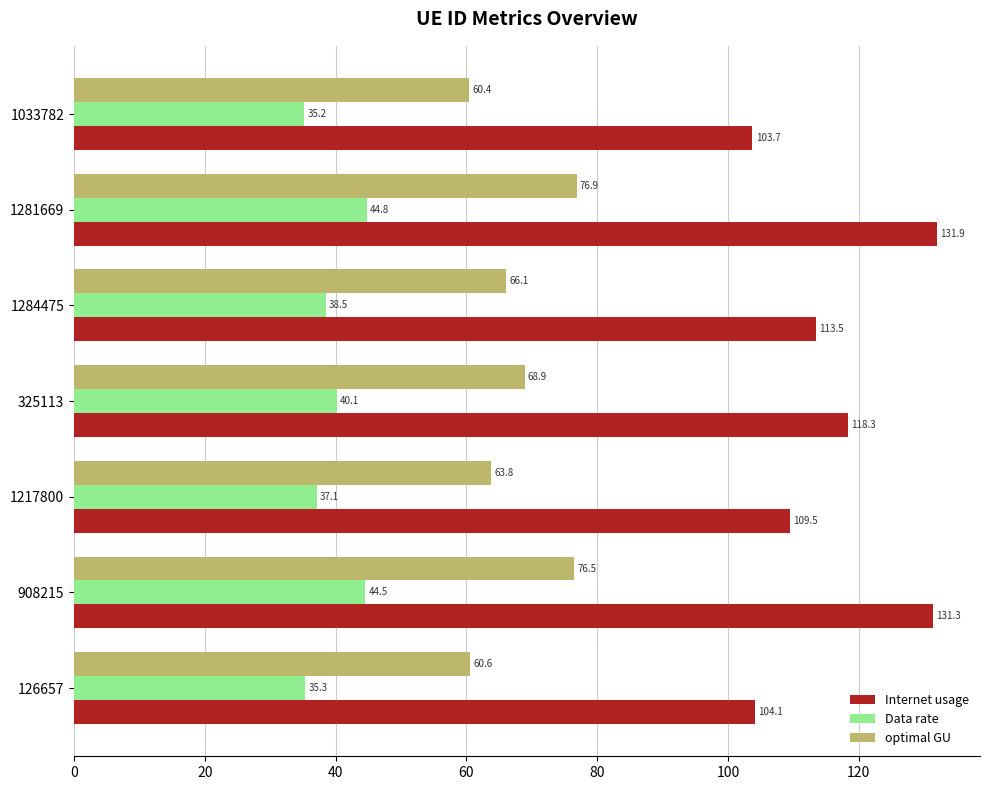

The optimal GU series shows 32.5 at 1033782. True or false?

False